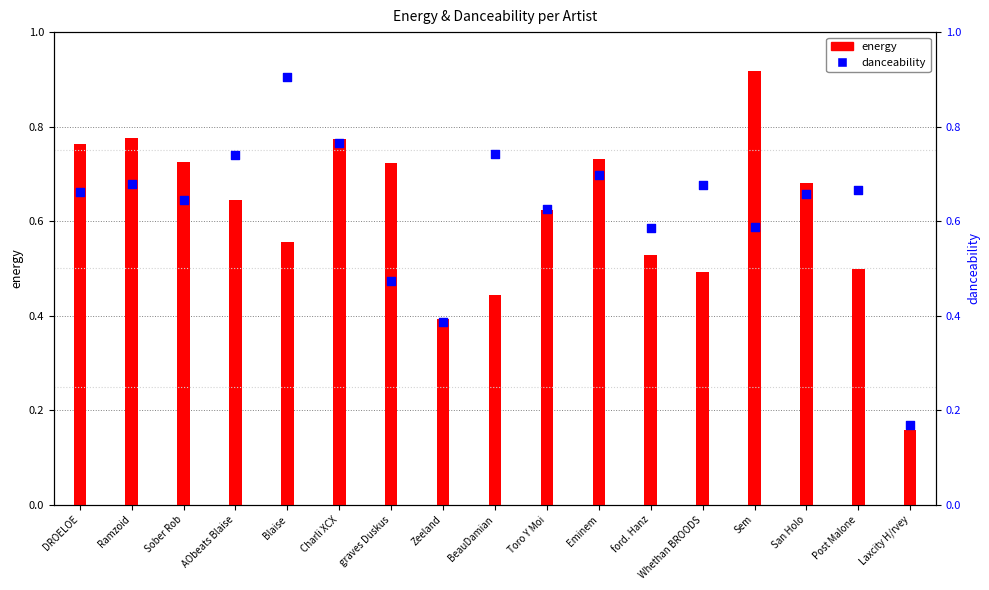

Which series contains the highest Y value?

energy